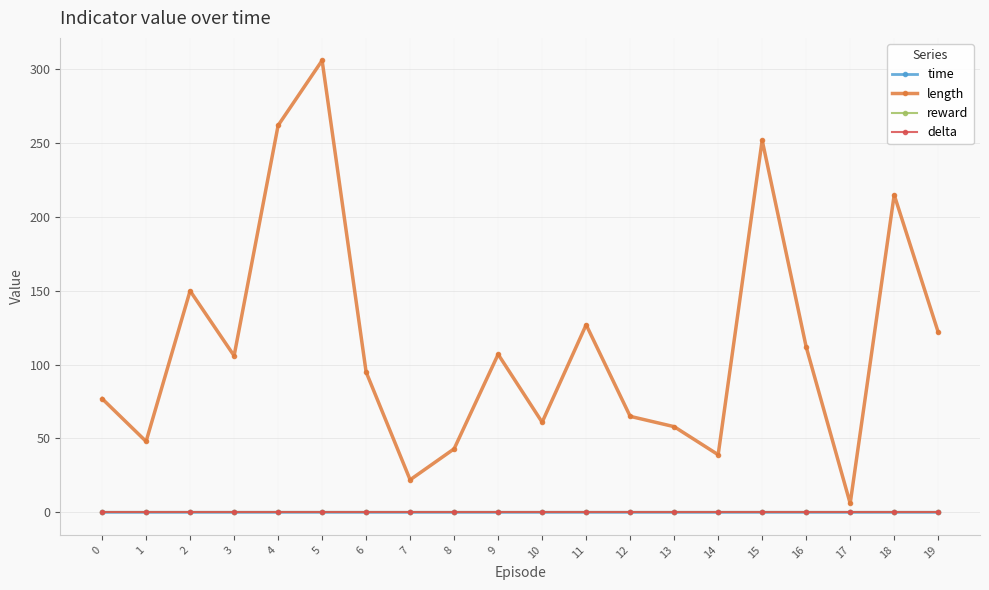

What is the total value across all series at 2?

150.0